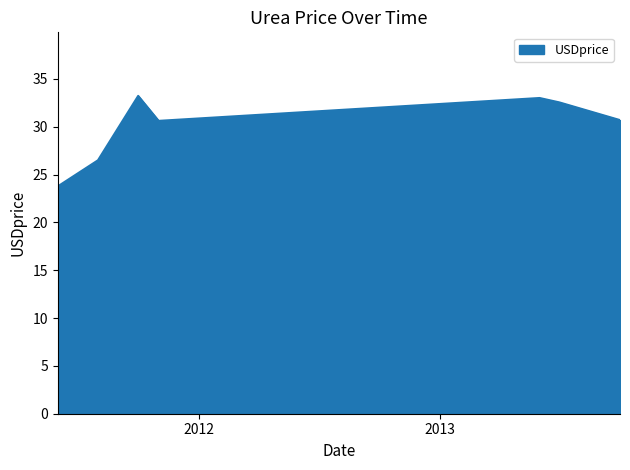

What is the minimum value shown in the chart?

23.8